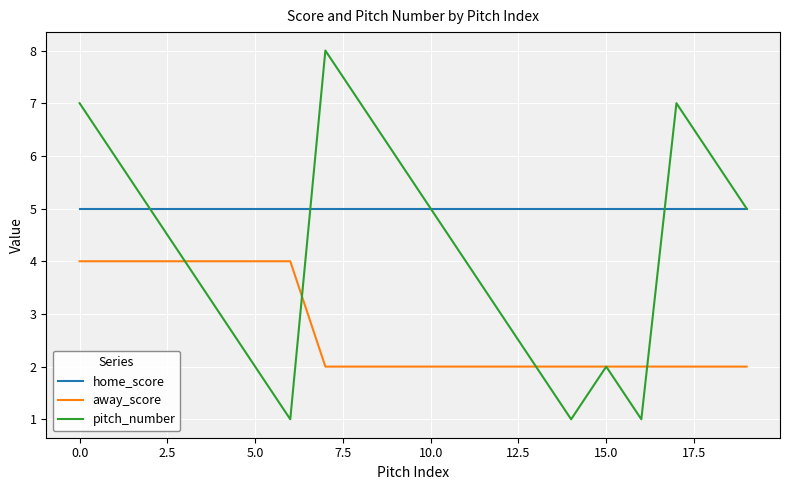

List the series in order of their peak value, highest first.

pitch_number, home_score, away_score